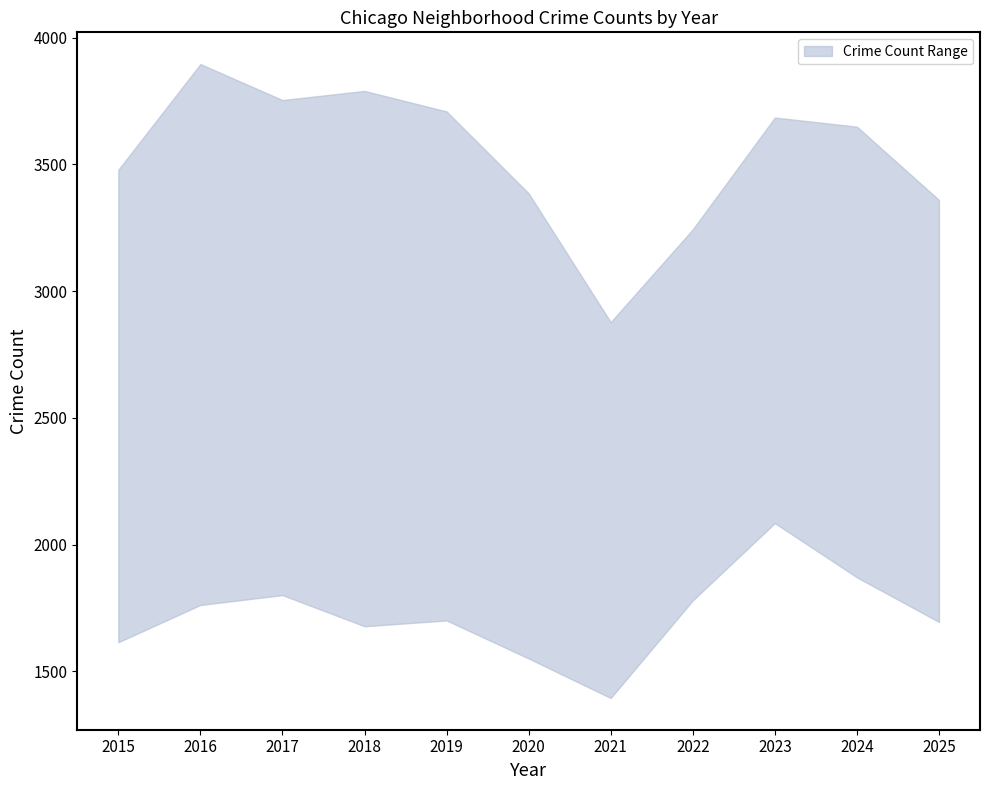

How many categories are shown in the chart?

11